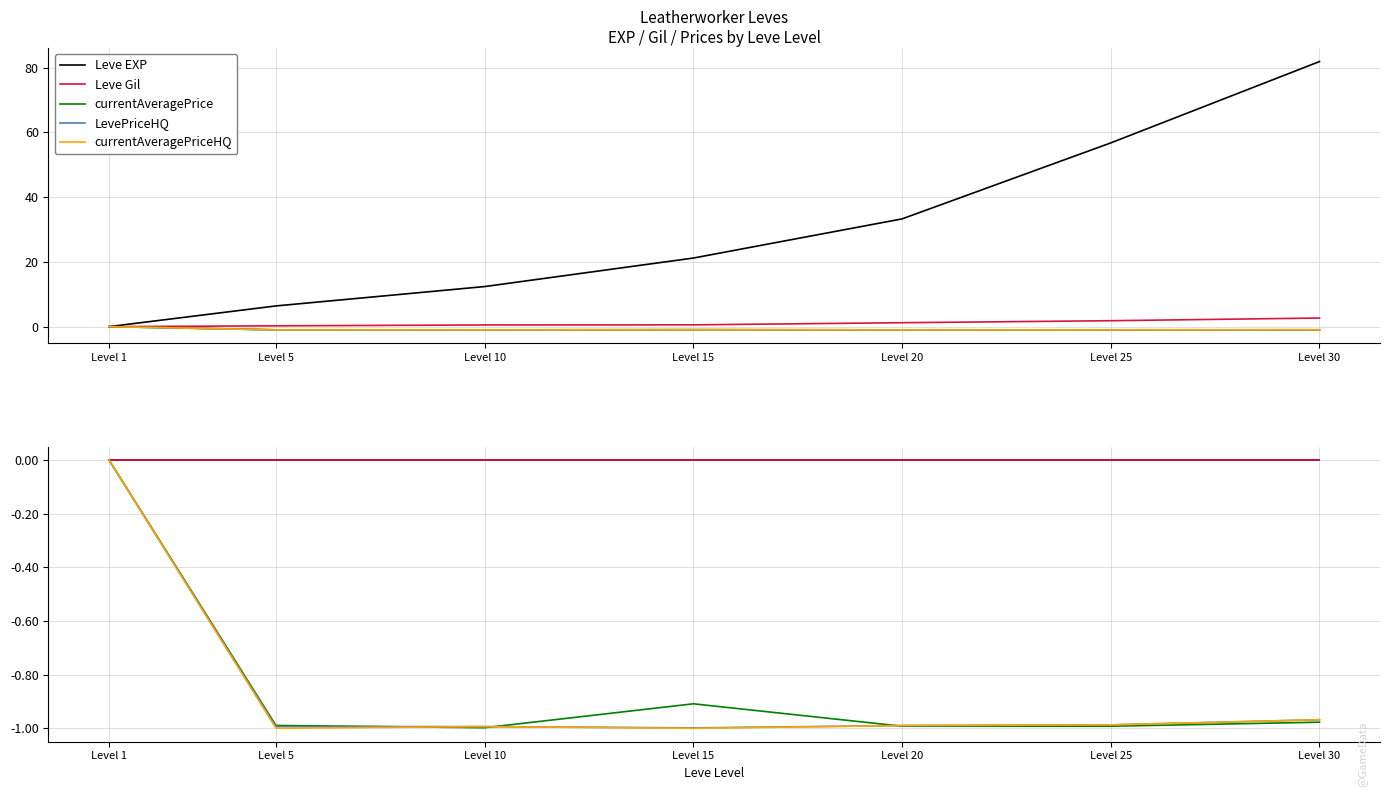

How many LevePriceHQ values are between 0 and 1?

1